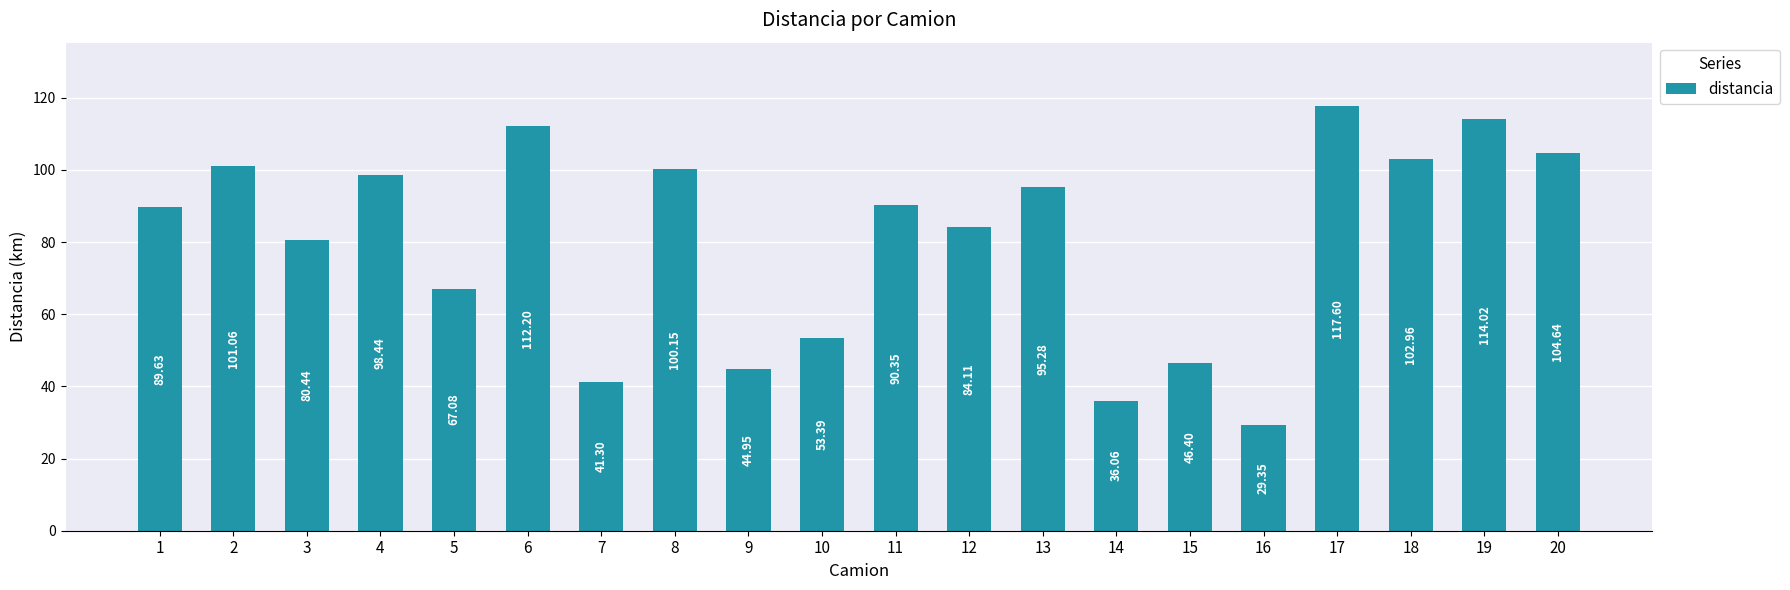

What is the change in value from 4 to 9?

-53.5